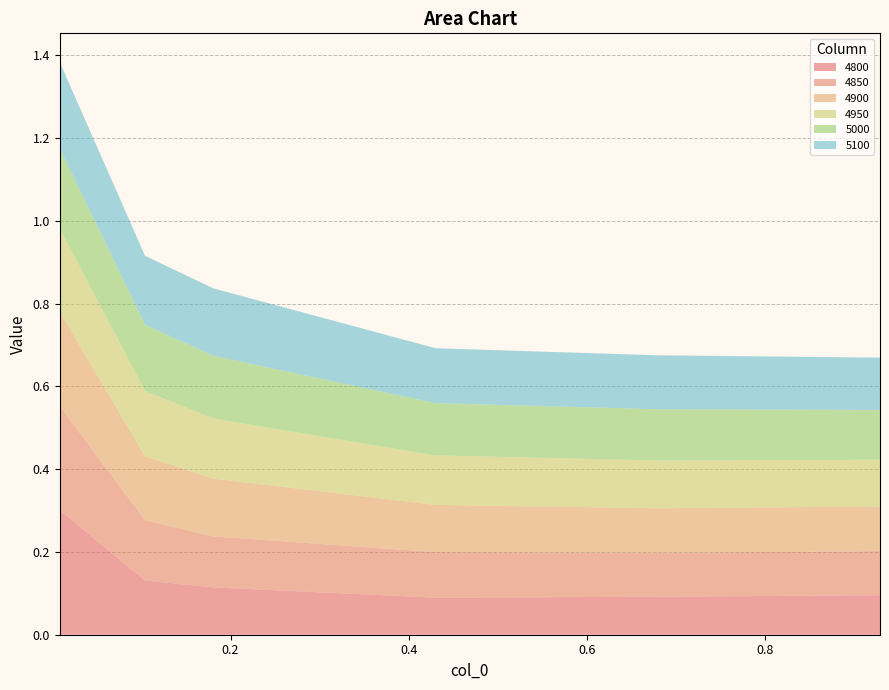

Reading left to right, transcribe all the data shown in this chart.

4800: 0.00821917808219178=0.3	0.1041095890410959=0.1	0.1808219178082192=0.1	0.4301369863013699=0.1	0.6794520547945205=0.1	0.9287671232876712=0.1
4850: 0.00821917808219178=0.3	0.1041095890410959=0.1	0.1808219178082192=0.1	0.4301369863013699=0.1	0.6794520547945205=0.1	0.9287671232876712=0.1
4900: 0.00821917808219178=0.2	0.1041095890410959=0.2	0.1808219178082192=0.1	0.4301369863013699=0.1	0.6794520547945205=0.1	0.9287671232876712=0.1
4950: 0.00821917808219178=0.2	0.1041095890410959=0.2	0.1808219178082192=0.1	0.4301369863013699=0.1	0.6794520547945205=0.1	0.9287671232876712=0.1
5000: 0.00821917808219178=0.2	0.1041095890410959=0.2	0.1808219178082192=0.2	0.4301369863013699=0.1	0.6794520547945205=0.1	0.9287671232876712=0.1
5100: 0.00821917808219178=0.2	0.1041095890410959=0.2	0.1808219178082192=0.2	0.4301369863013699=0.1	0.6794520547945205=0.1	0.9287671232876712=0.1